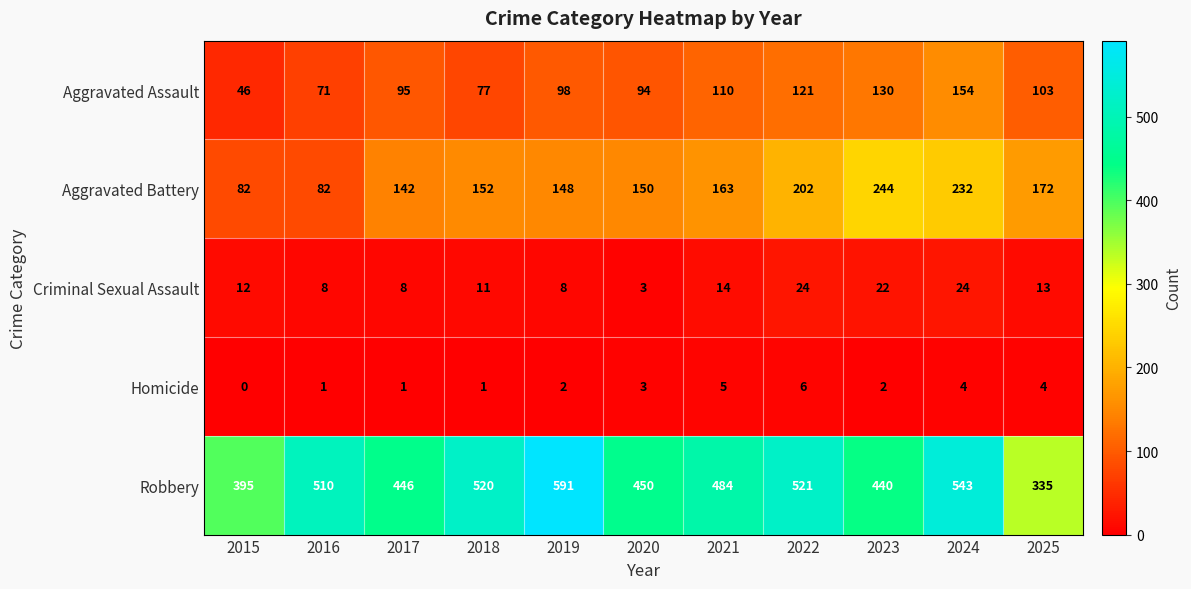

What is the maximum value shown in the chart?

591